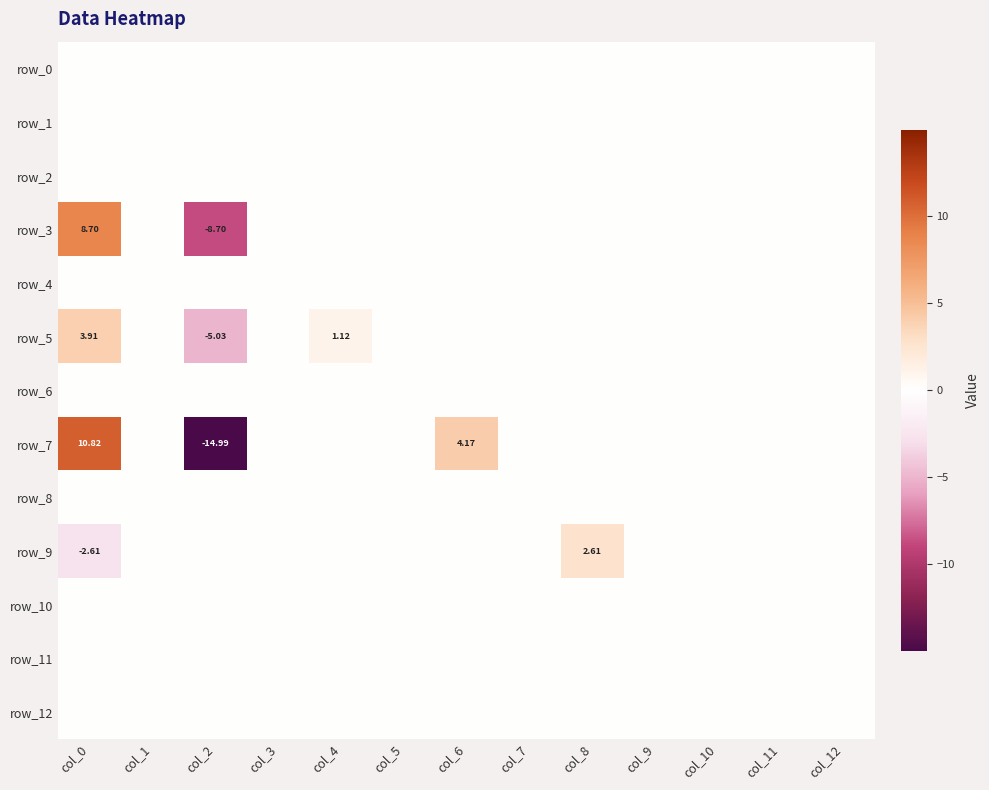

How many negative values does the row_3 series have?

1